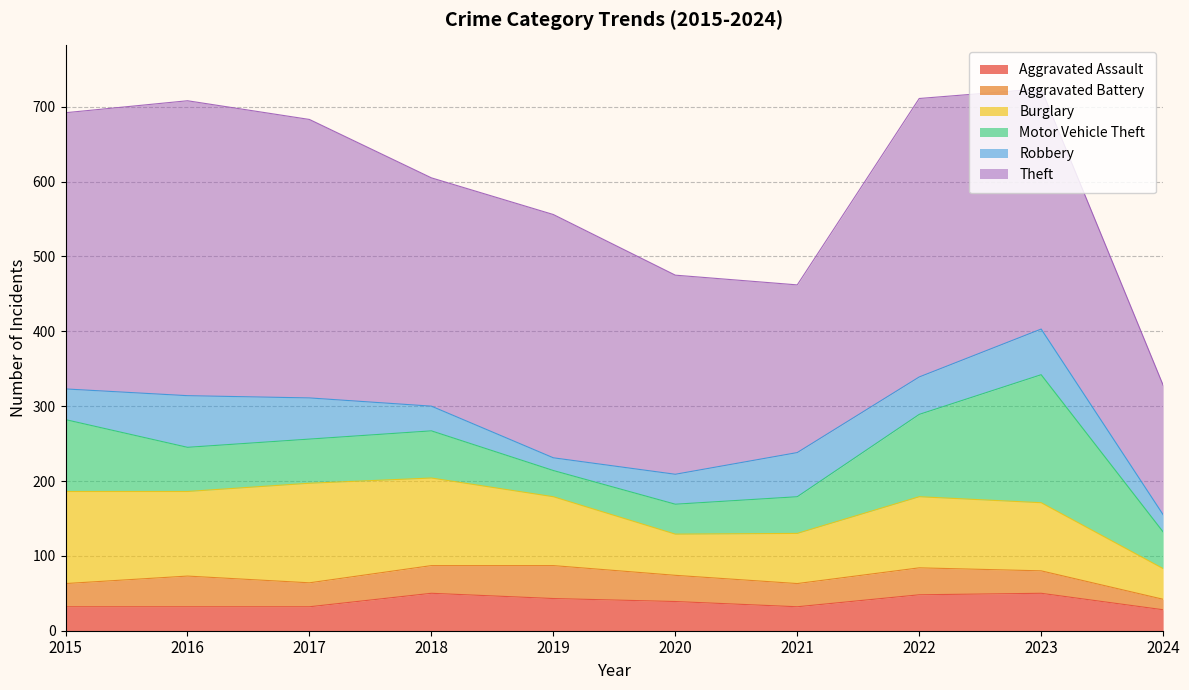

True or false: Aggravated Assault and Burglary cross at least once.

False